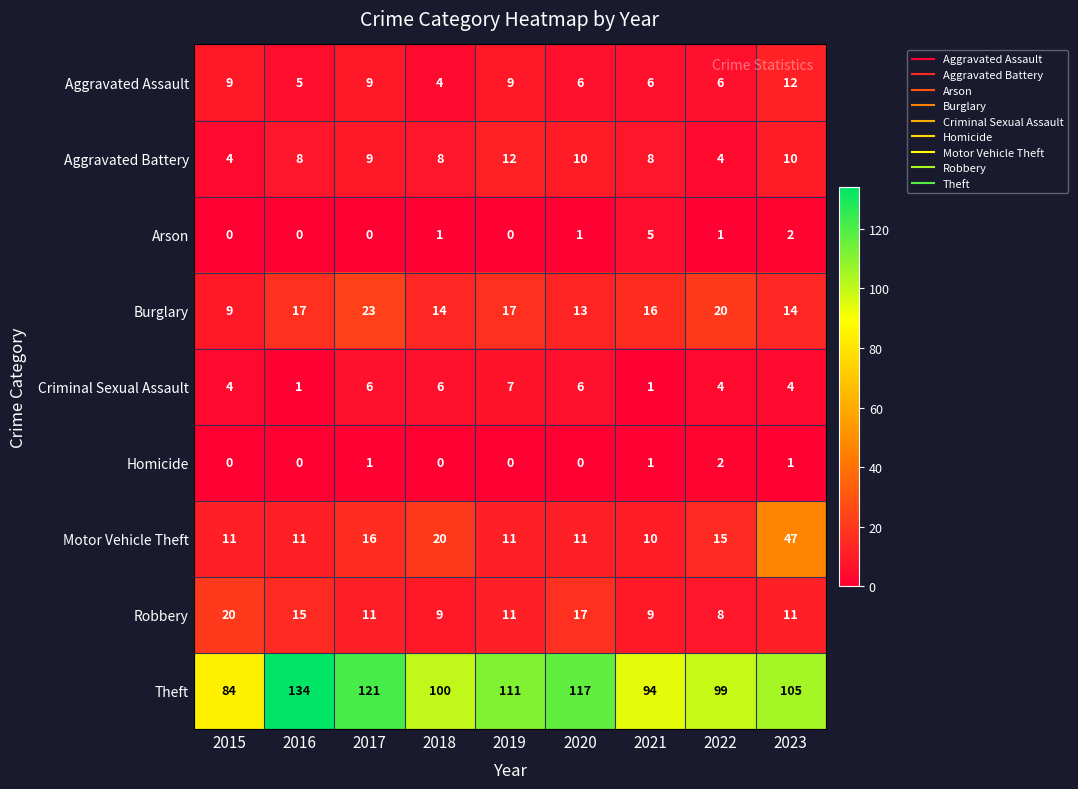

What is the average value of the Theft series?

107